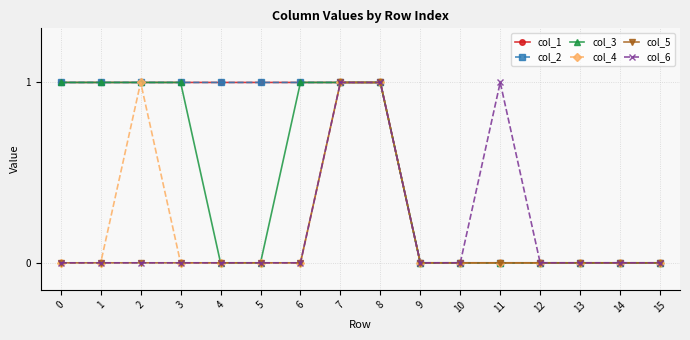

At how many categories does at least one series exceed 0?

10